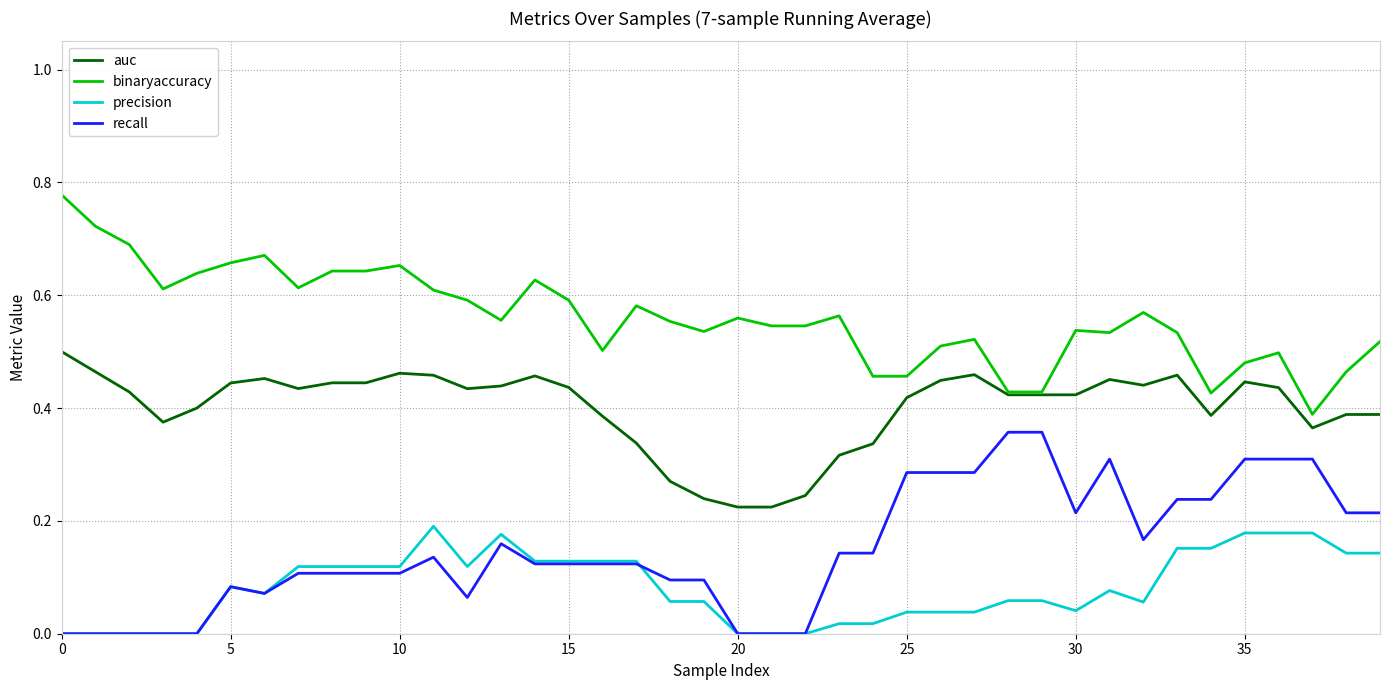

Rank the series by their maximum value, from lowest to highest.

precision, recall, auc, binaryaccuracy